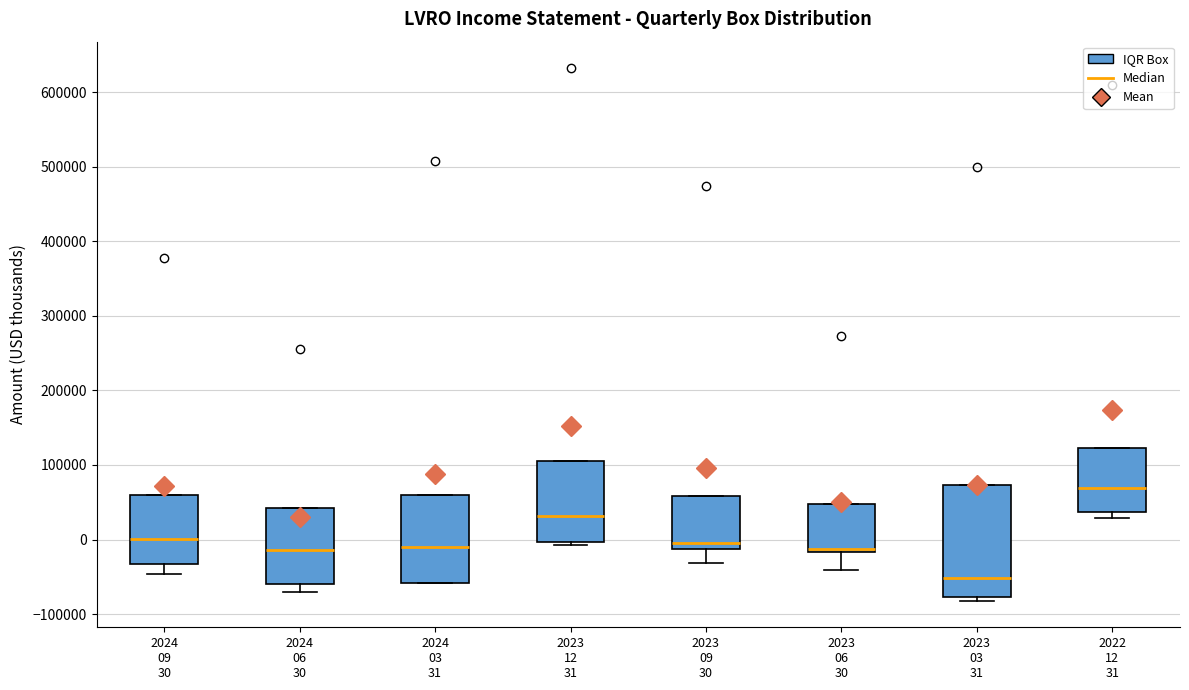

Reading left to right, read every box against the y-axis: the position of its median line, the range the box covers, and the ends of its whiskers. The values are not printed on the chart, so give them approximately, as read against the axis.

2024 09 30: median 0, box -30000 to 60000, whiskers -50000 to 60000
2024 06 30: median -10000, box -60000 to 40000, whiskers -70000 to 40000
2024 03 31: median -10000, box -60000 to 60000, whiskers -60000 to 60000
2023 12 31: median 30000, box 0 to 110000, whiskers -10000 to 110000
2023 09 30: median -10000 (just above the box's lower edge), box -10000 to 60000, whiskers -30000 to 60000
2023 06 30: median -10000, box -20000 to 50000, whiskers -40000 to 50000
2023 03 31: median -50000, box -80000 to 70000, whiskers -80000 (just below the box's lower edge) to 70000
2022 12 31: median 70000, box 40000 to 120000, whiskers 30000 to 120000